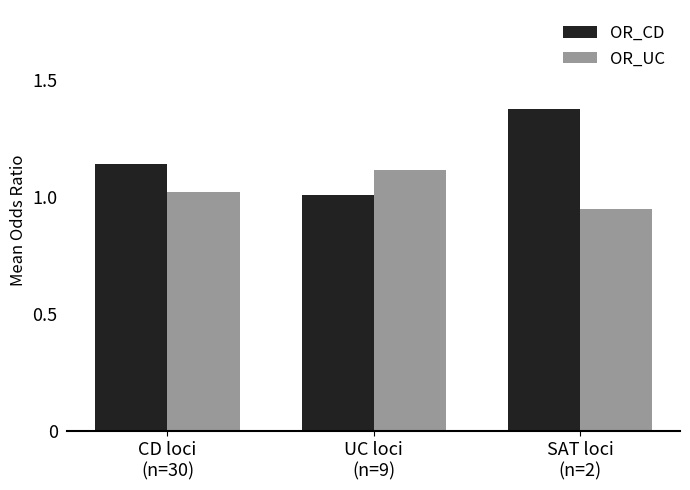

What is the sum of all OR_CD values?

3.5